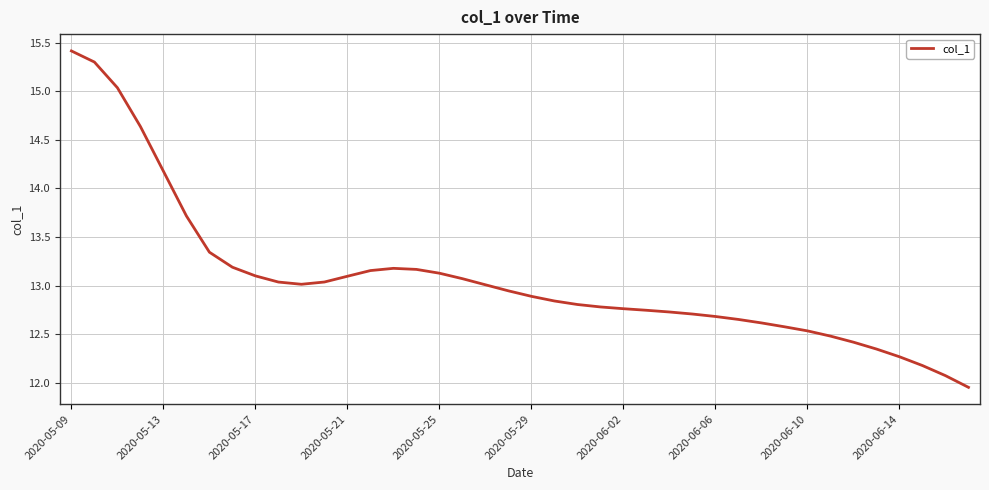

What is the difference between the maximum and minimum values?

3.5